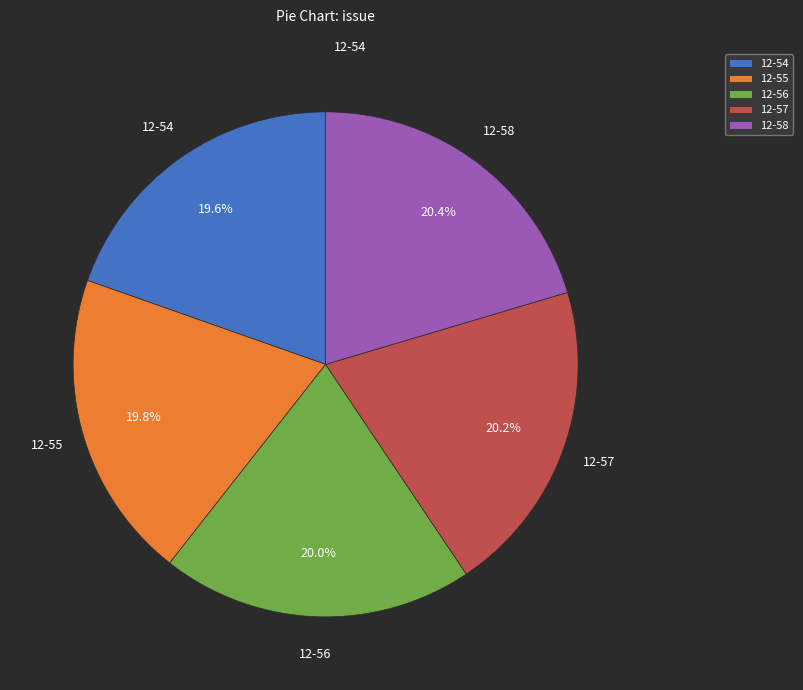

Do 12-56 and 12-58 together represent more than half of the pie?

No